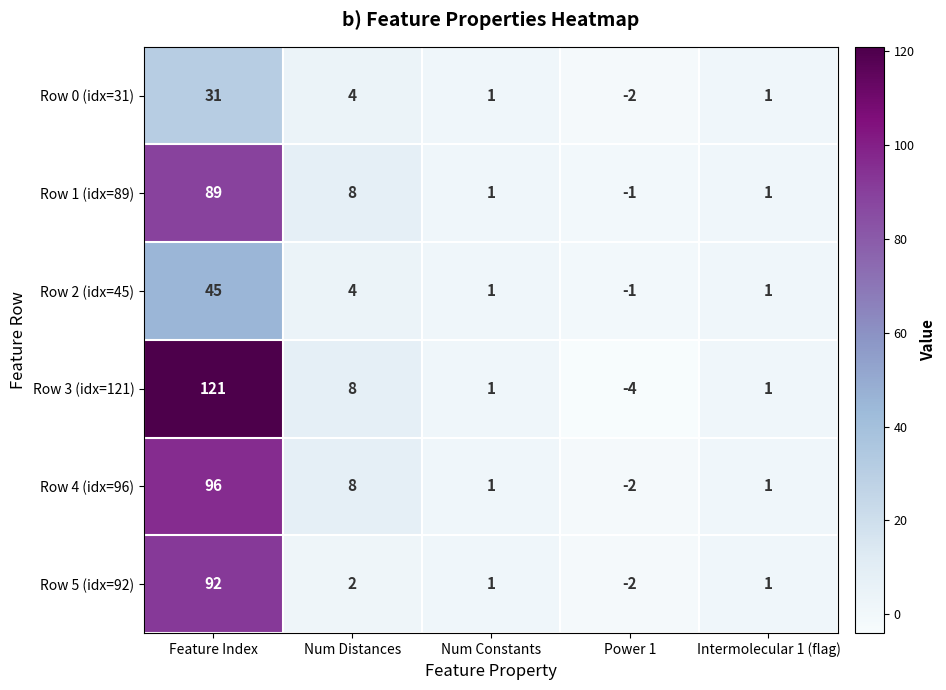

List the series in order of their peak value, lowest first.

Row 0 (idx=31), Row 2 (idx=45), Row 1 (idx=89), Row 5 (idx=92), Row 4 (idx=96), Row 3 (idx=121)